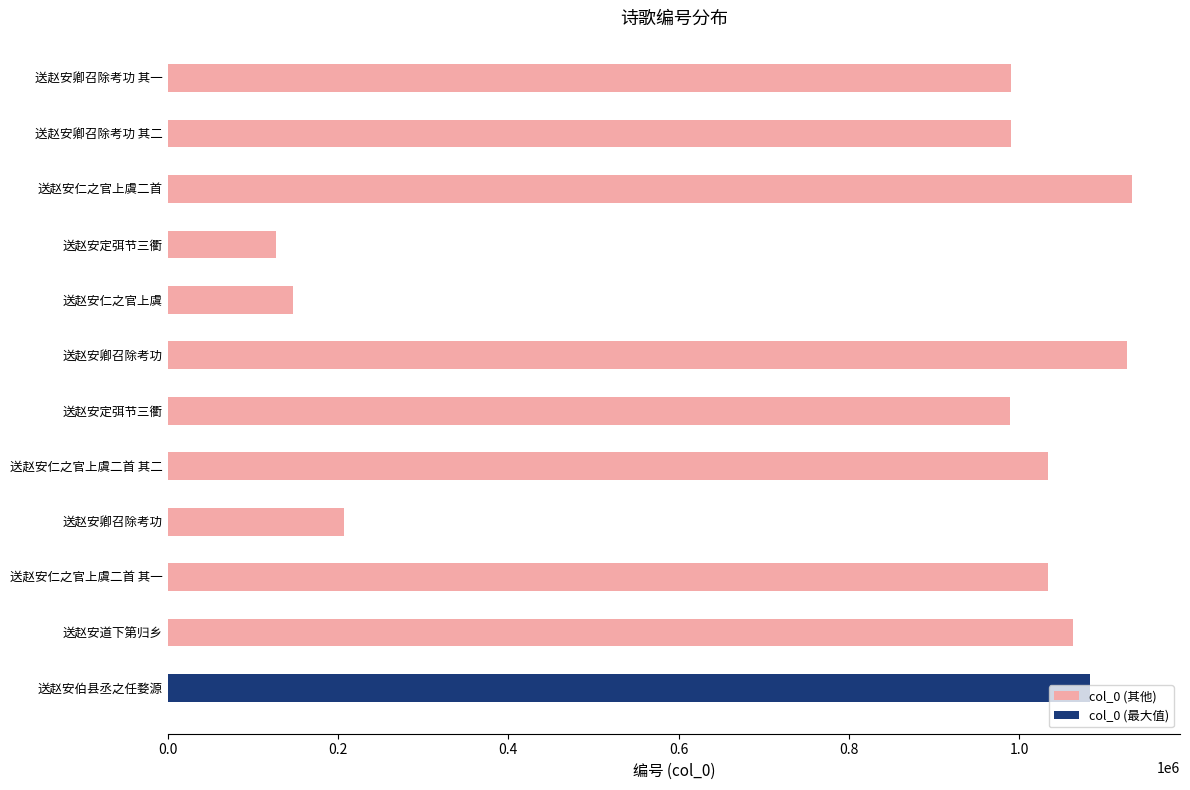

Where is the data nearest to the value 629742?

送赵安定弭节三衢